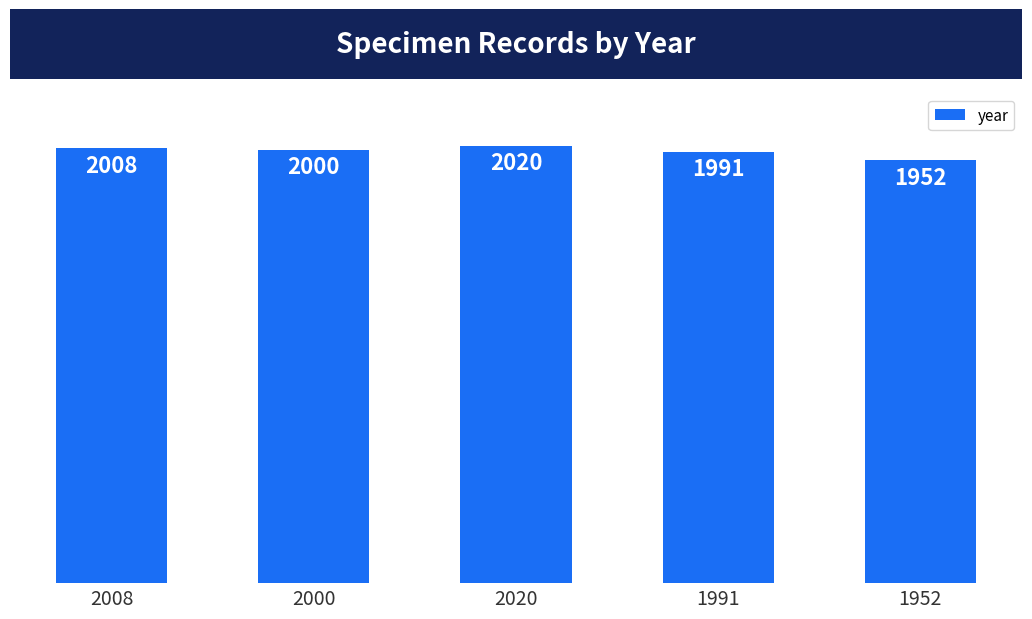

What is the label of the 5th bar from the left?

1952